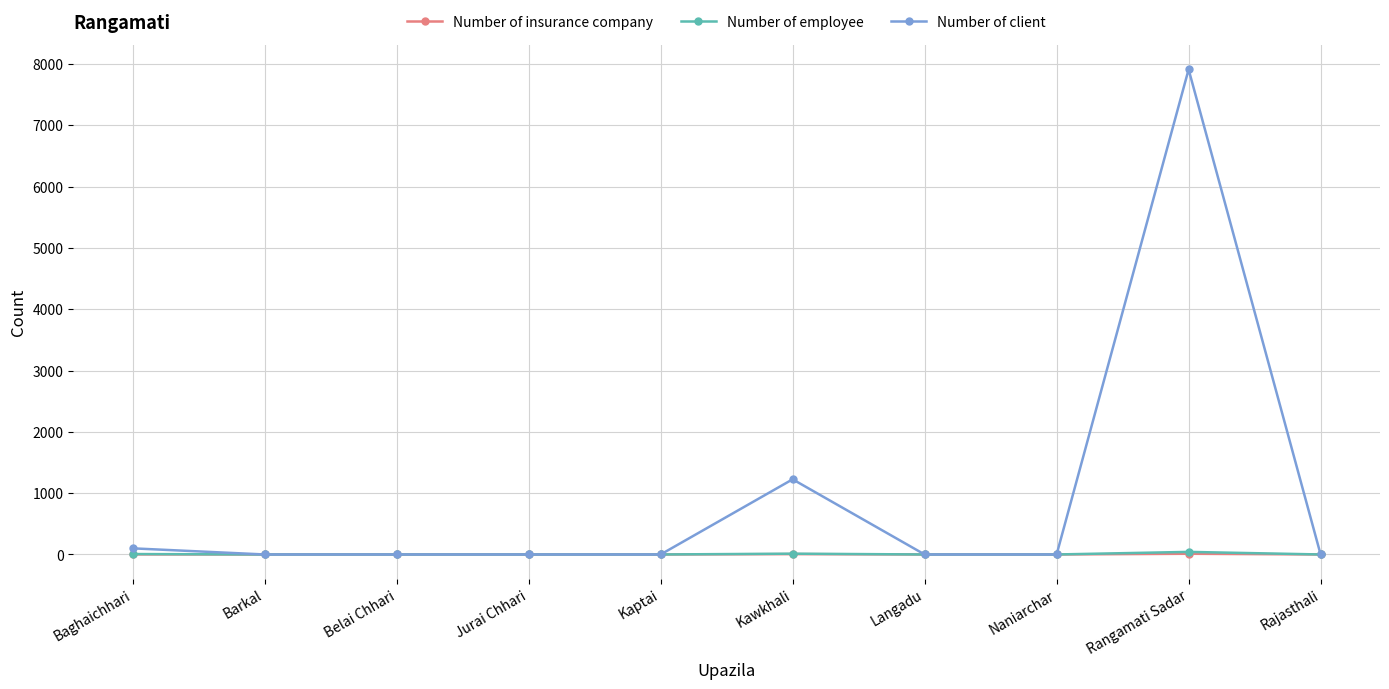

What is the difference between the maximum and minimum values in the Number of insurance company series?

12